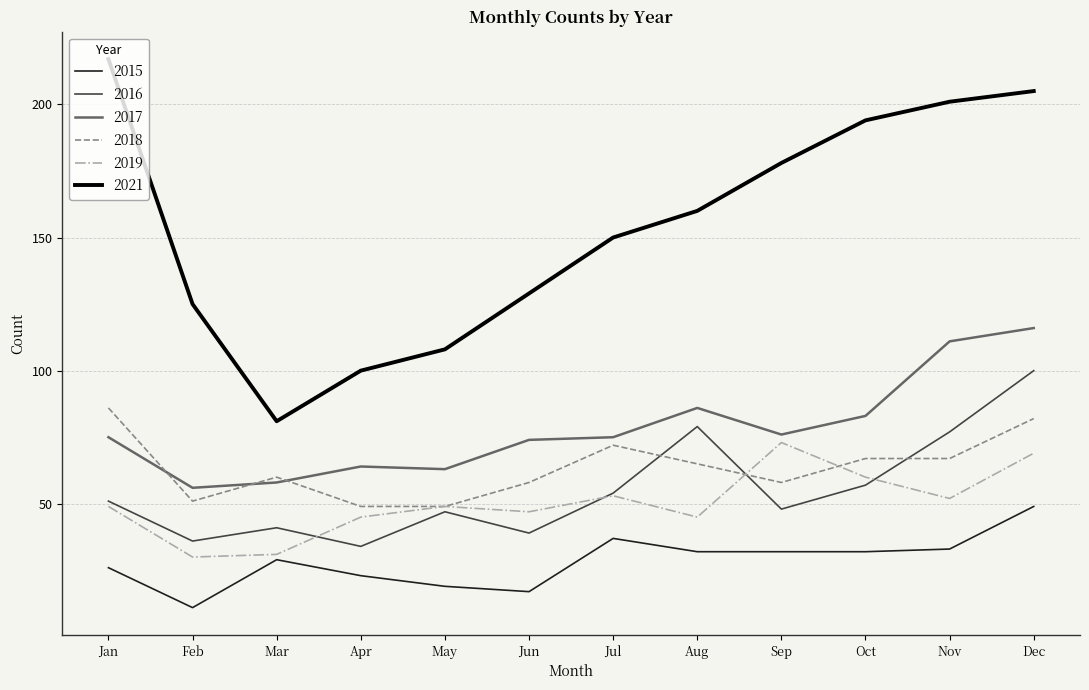

Which series has the widest spread of values?

2021